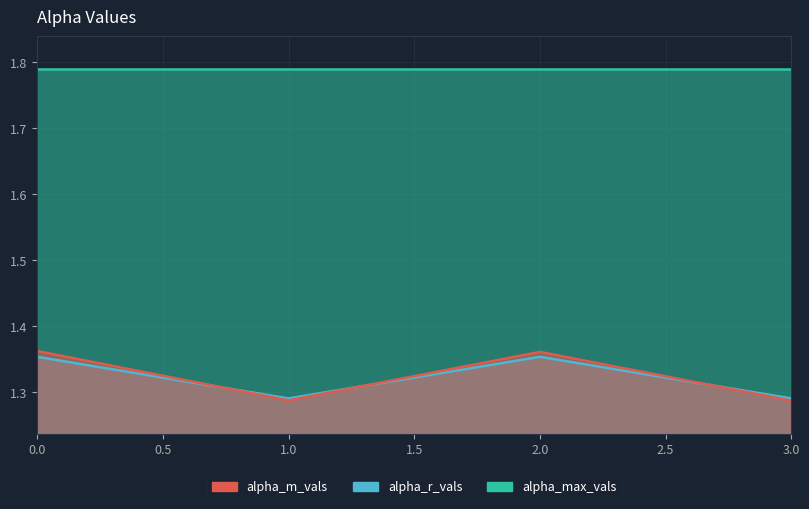

Rank the categories by alpha_r_vals value from highest to lowest.

0, 2, 1, 3